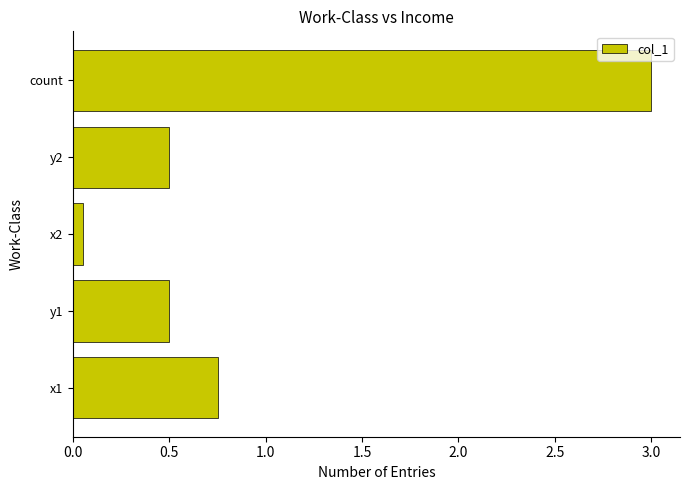

At which label is the value closest to 1?

x1